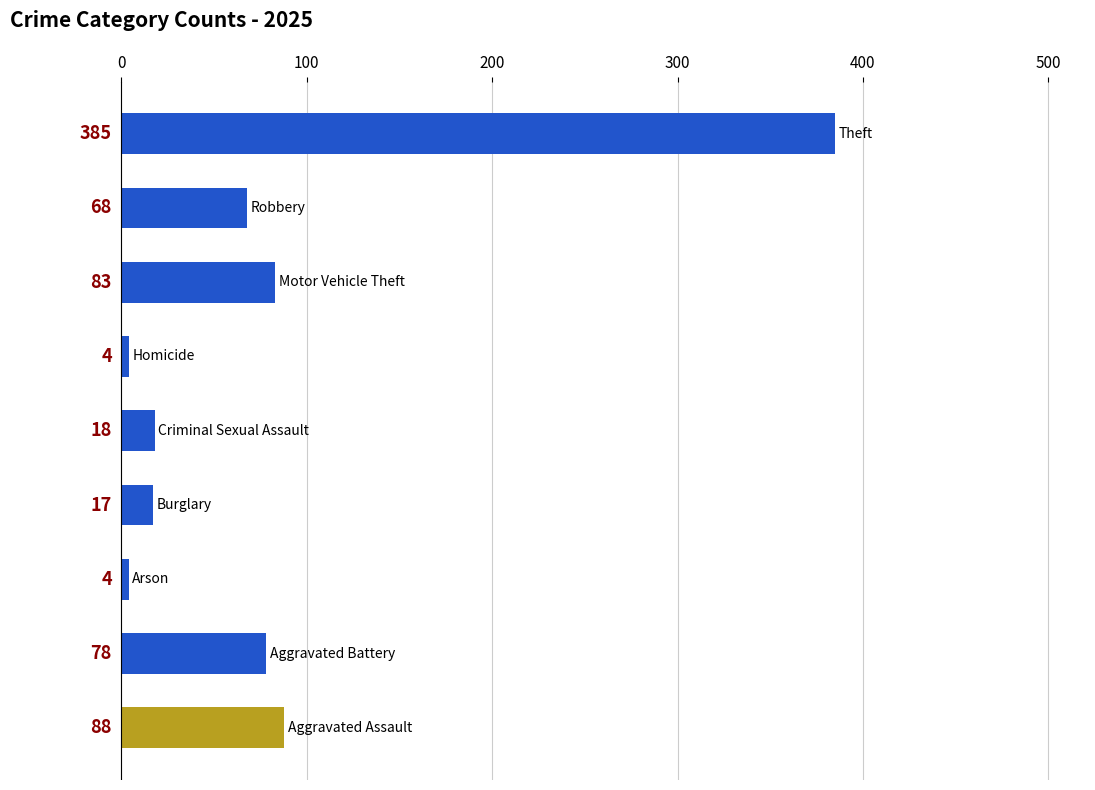

Reading bottom to top, what are all the values shown in this chart?

88	78	4	17	18	4	83	68	385